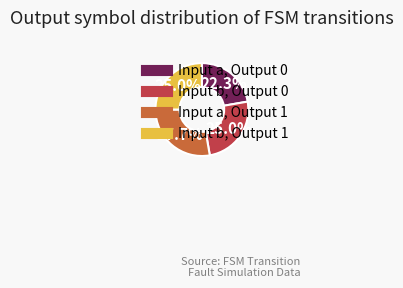

Does any single category account for the majority?

No